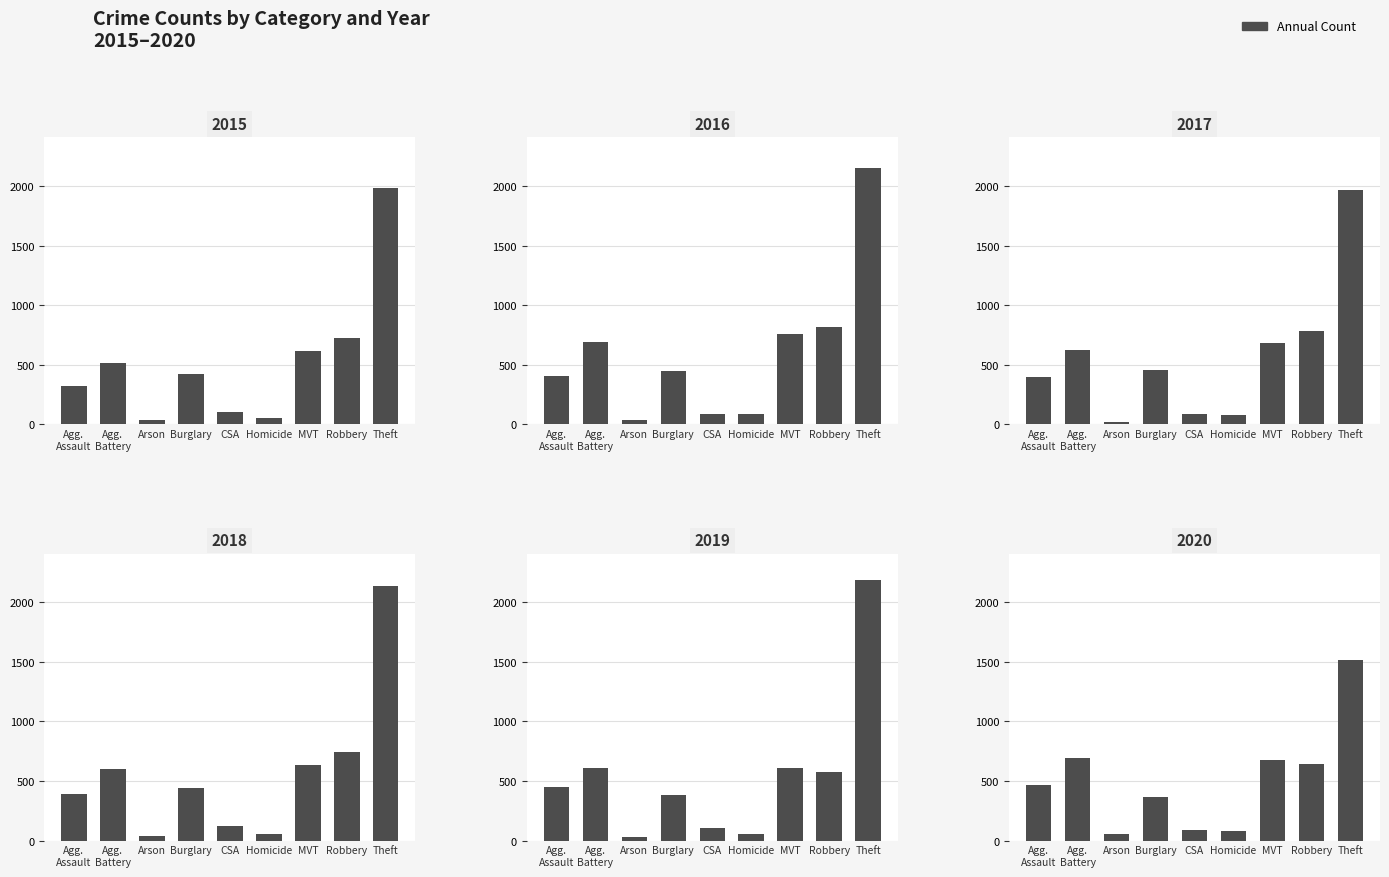

Which category has the highest value in the 2018 series?

Theft